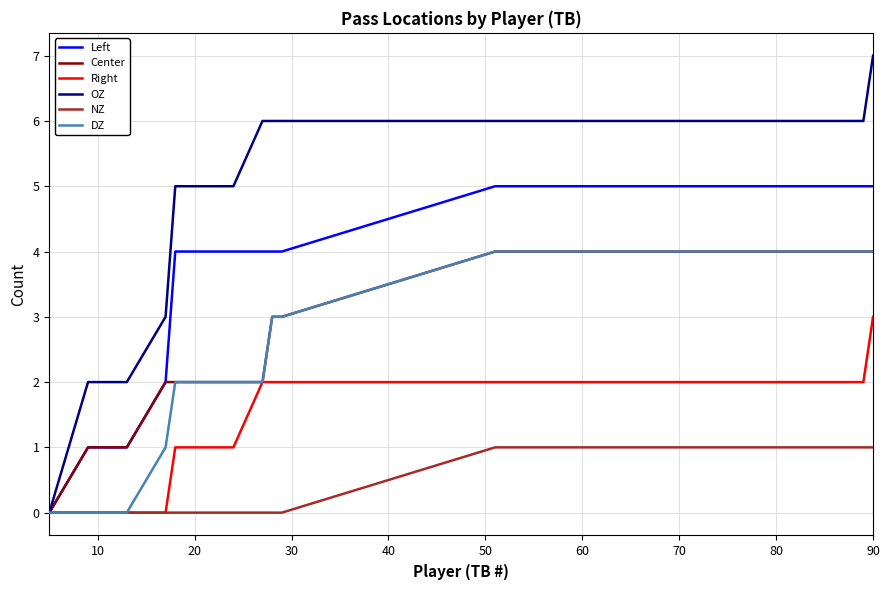

Count the number of data series in this chart.

6